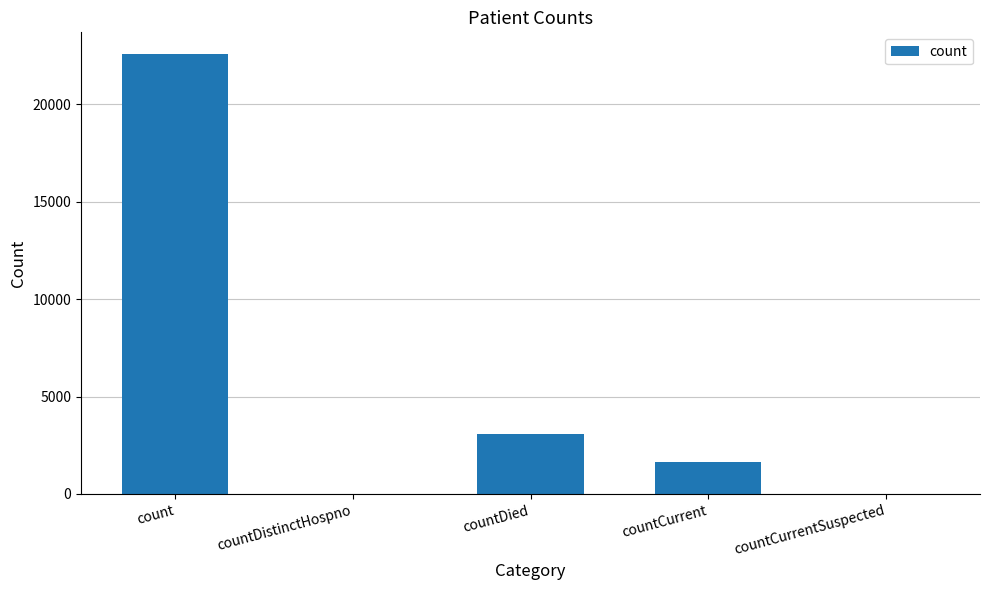

Reading left to right, list all the values displayed in this chart.

22572	0	3054	1623	0